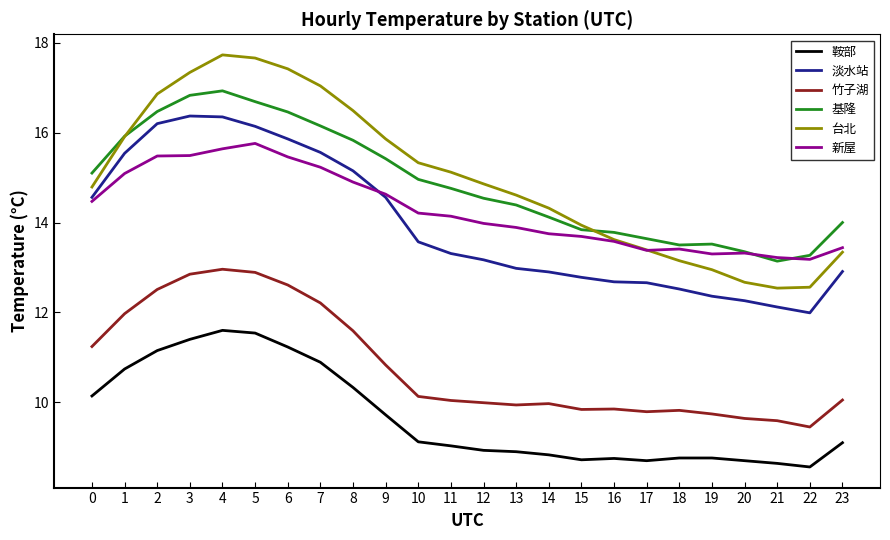

True or false: 竹子湖 and 鞍部 intersect in this chart.

False